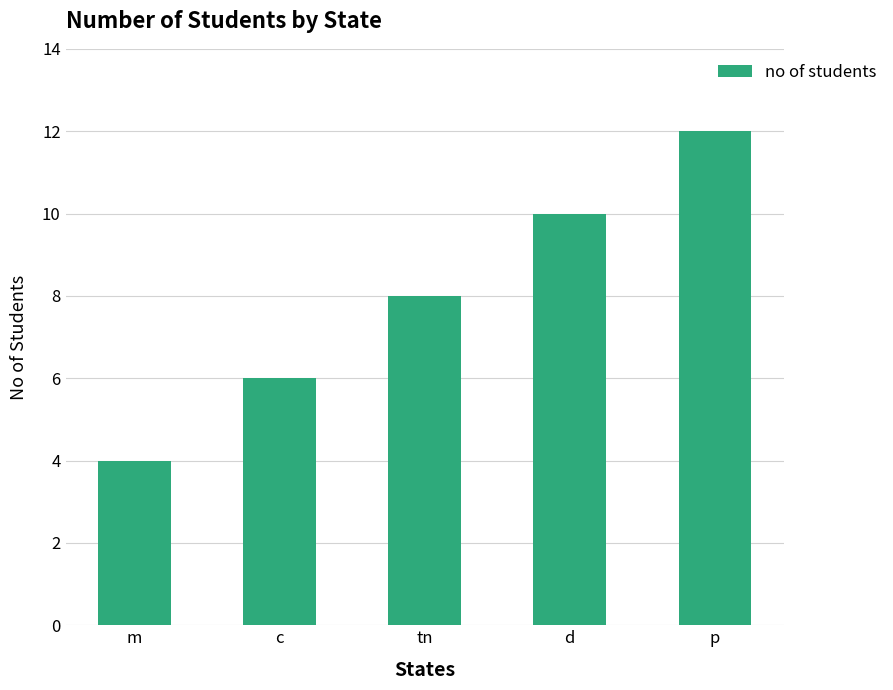

Reading left to right, list all the values displayed in this chart.

m=4	c=6	tn=8	d=10	p=12